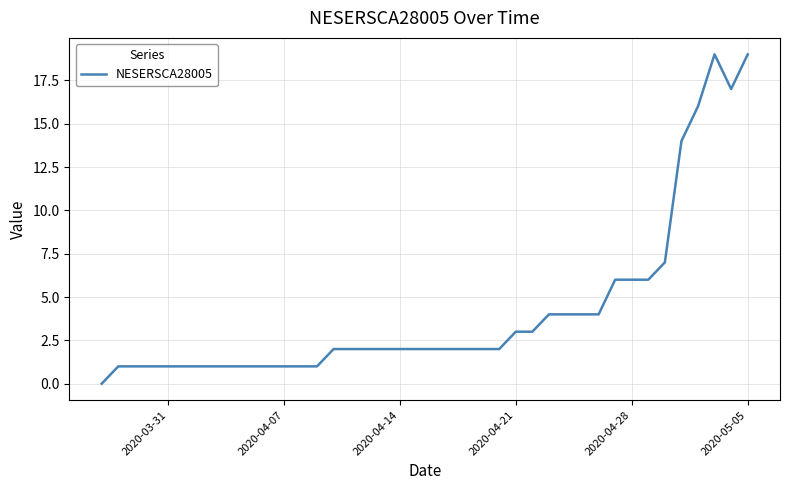

What is the greatest value displayed?

19